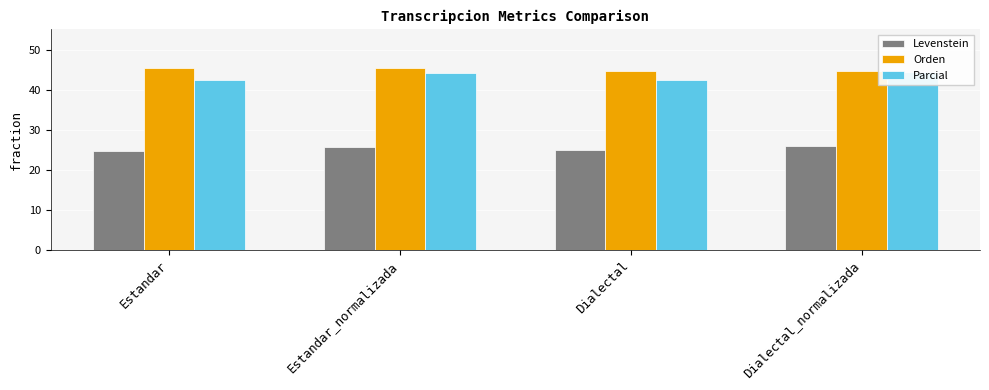

Which series has the largest range (max minus min)?

Parcial